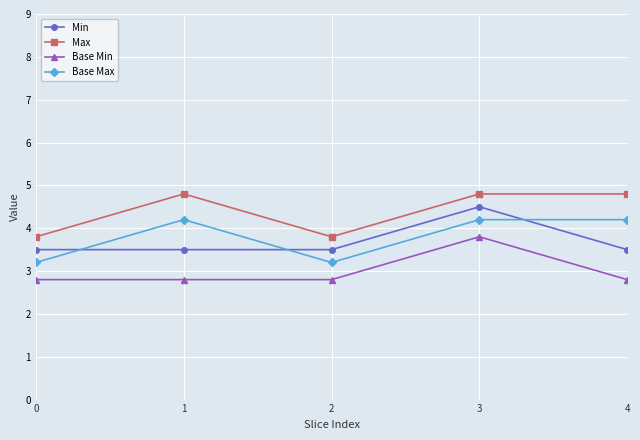

Reading left to right, transcribe all the data shown in this chart.

Min: 3.5	3.5	3.5	4.5	3.5
Max: 3.8	4.8	3.8	4.8	4.8
Base Min: 2.8	2.8	2.8	3.8	2.8
Base Max: 3.2	4.2	3.2	4.2	4.2